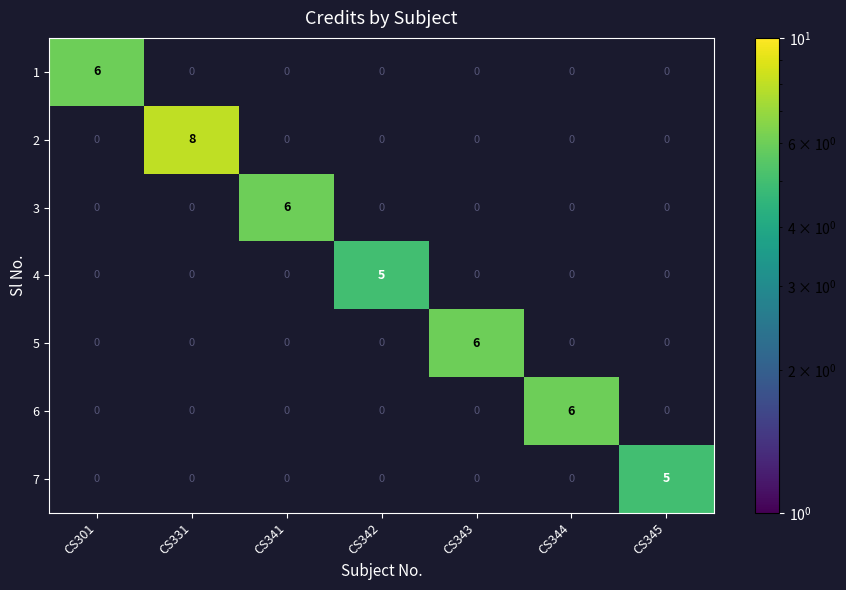

What is the maximum value for 5?

6